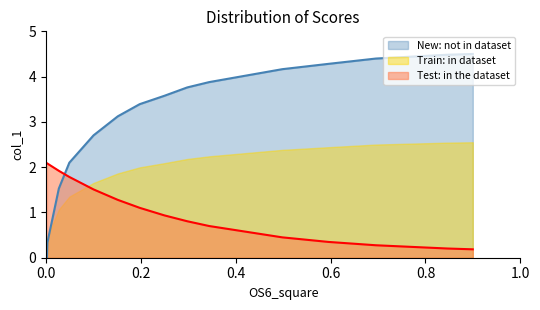

True or false: there are more than 1 points higher than both neighbors.

False